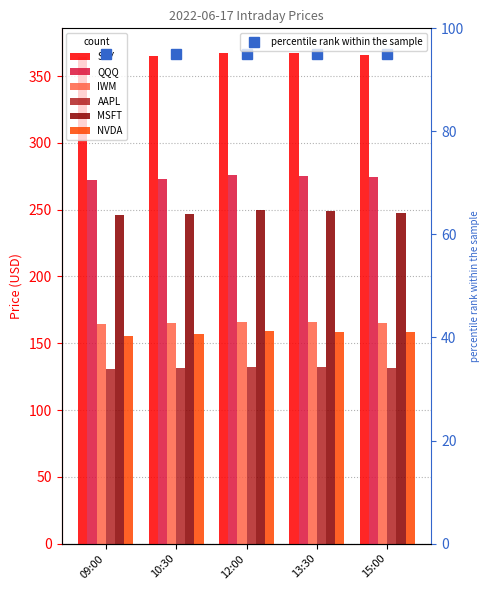

At which category is the sum across all series the highest?

12:00